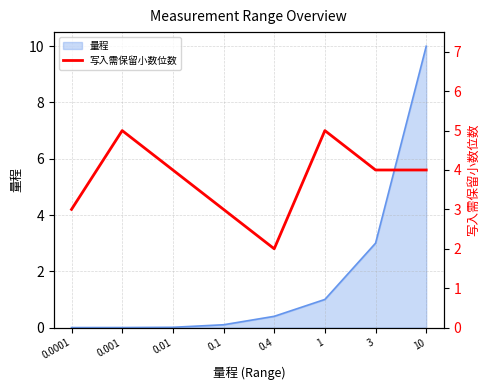

Reading right to left, extract all data points from this chart.

4	4	5	2	3	4	5	3